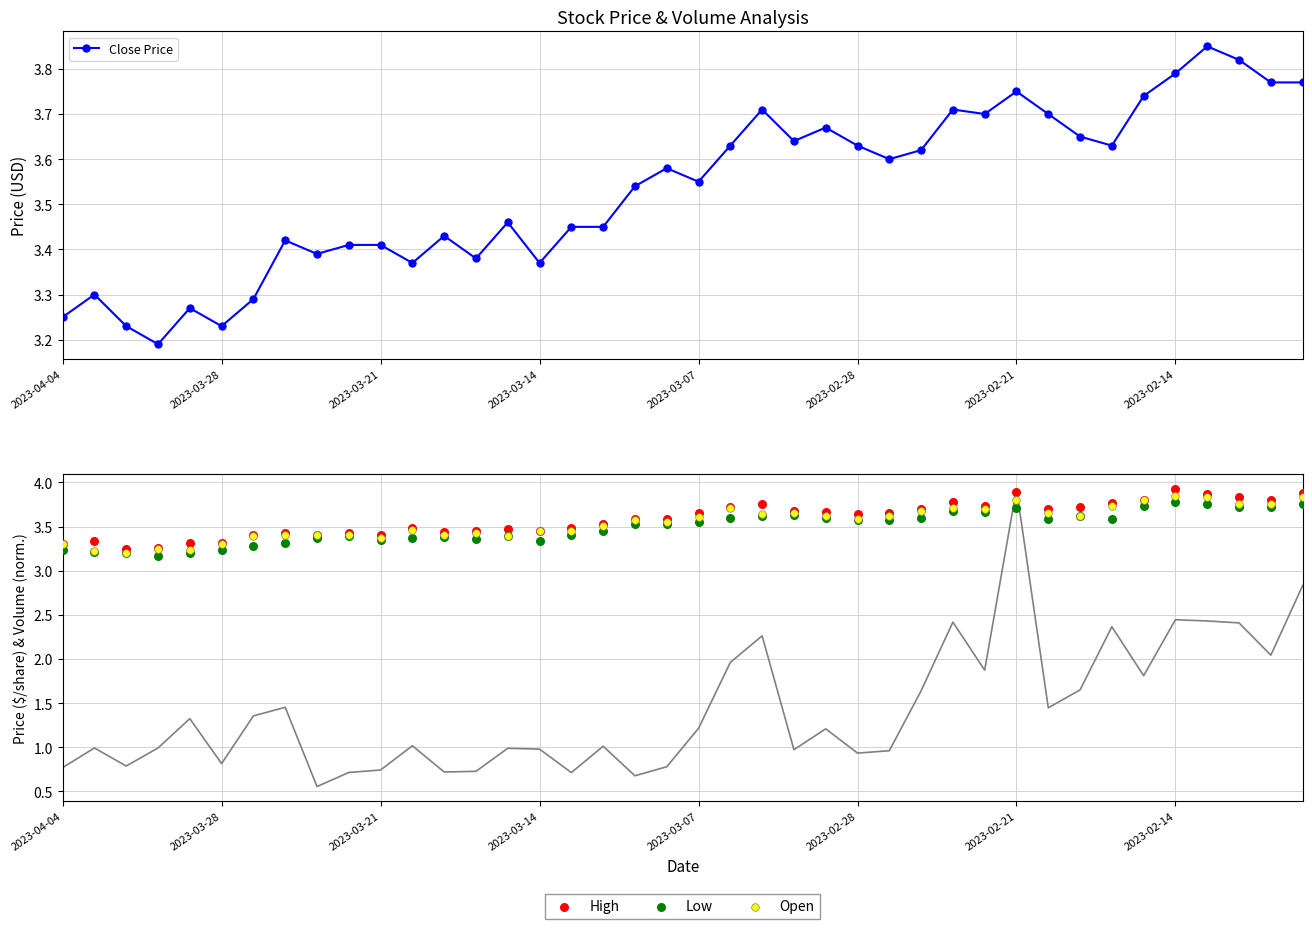

Which series has the largest Y range (max minus min)?

High